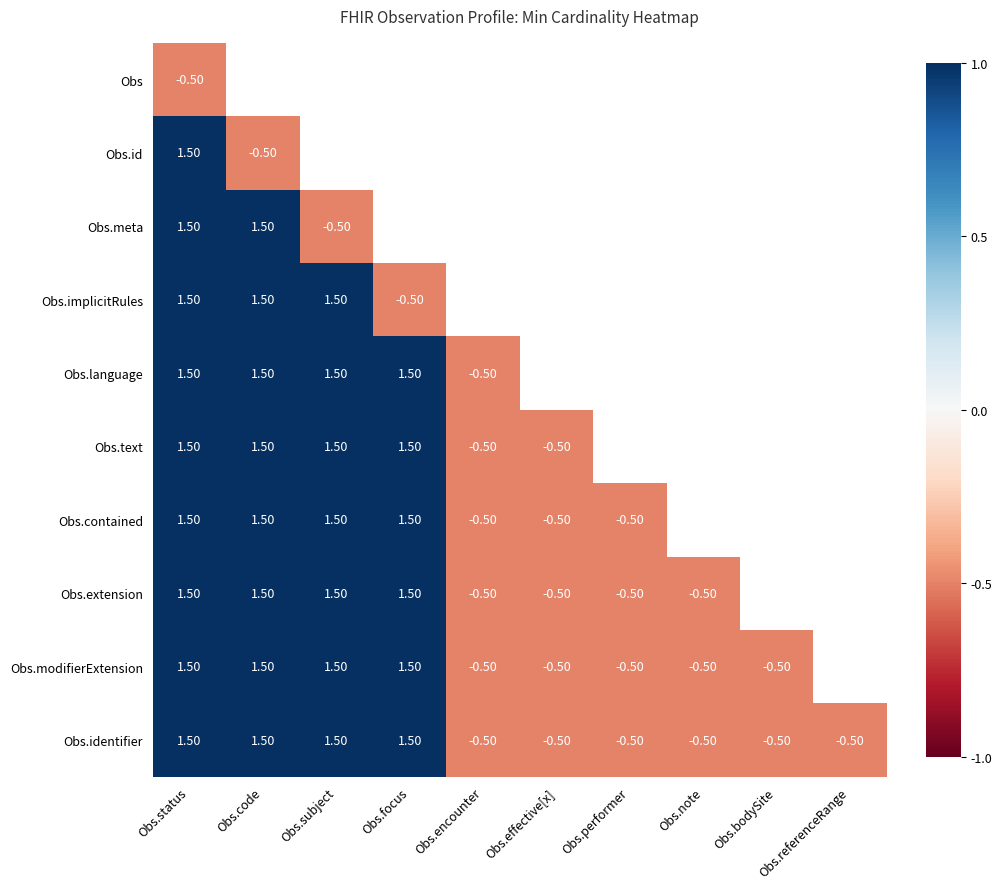

Is the value of Obs at Obs.status greater than the value of Obs.text at Obs.status?

No